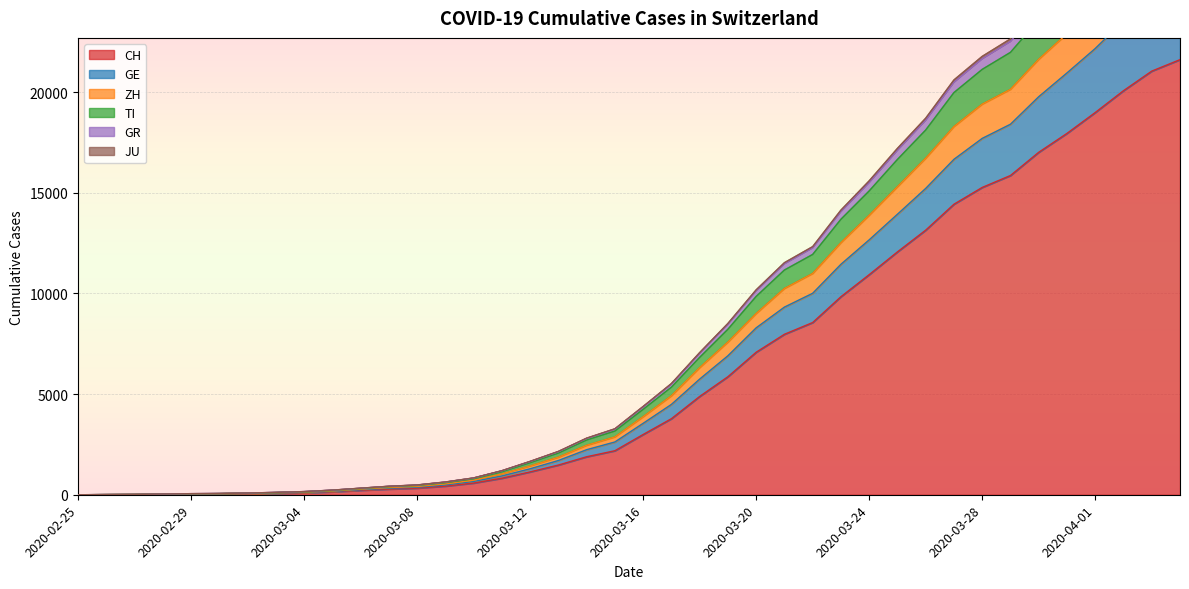

What is the difference between the maximum and minimum values in the CH series?

21617